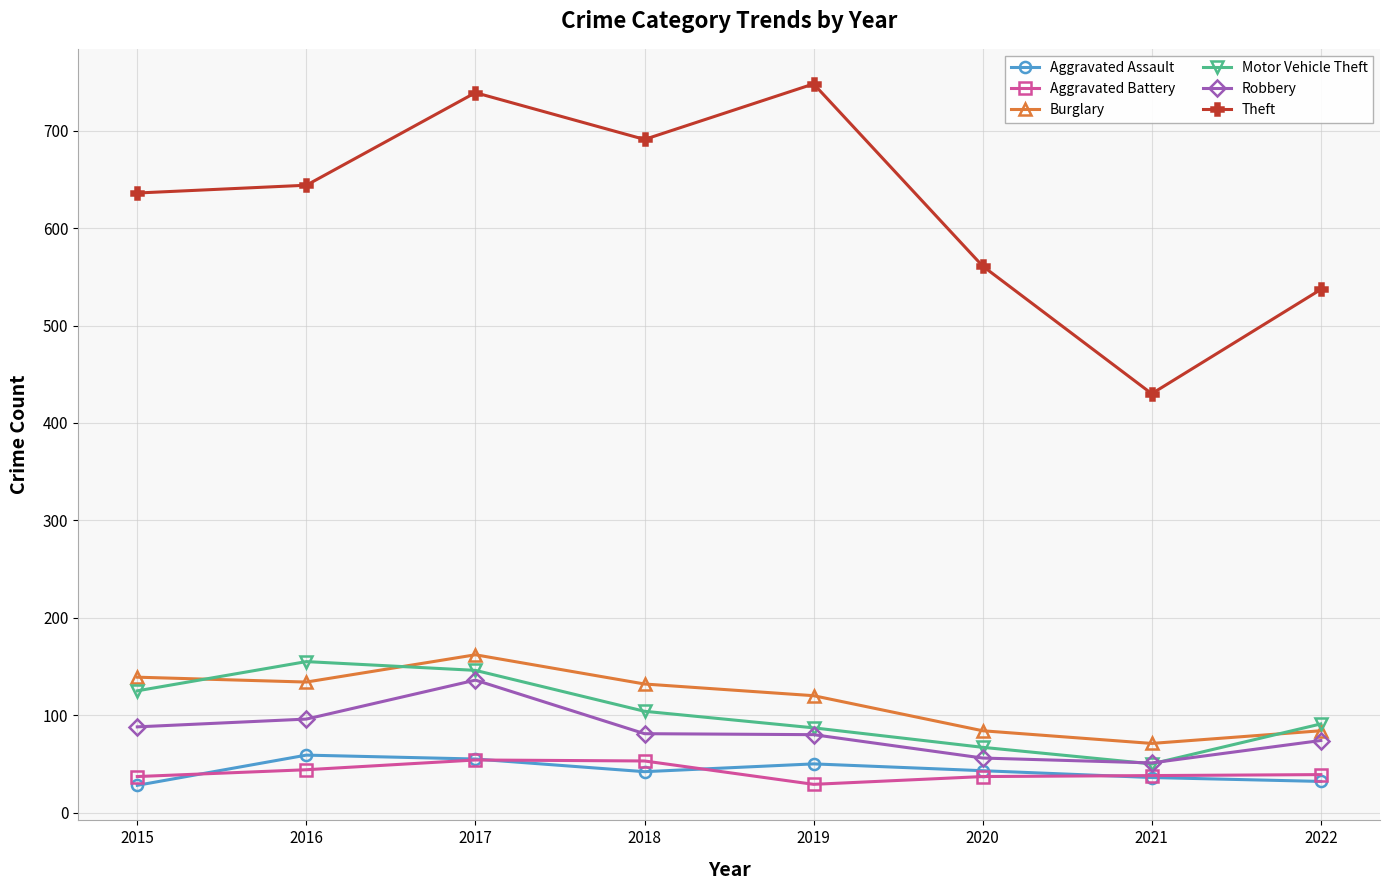

Is the value of Aggravated Assault at 2016 greater than the value of Theft at 2019?

No